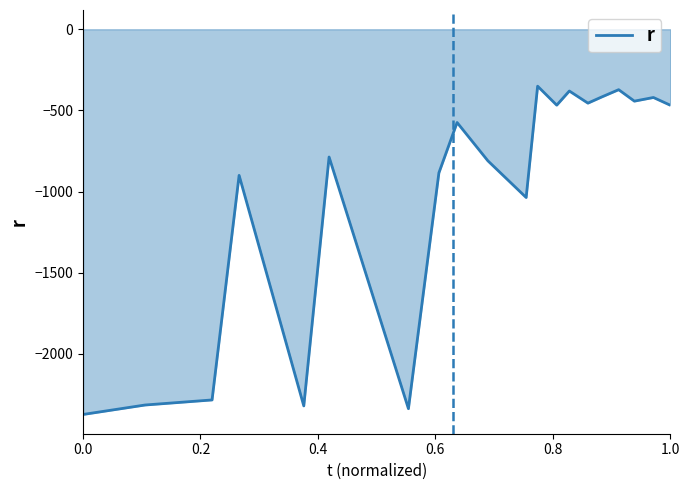

What is the maximum value shown in the chart?

-350.7